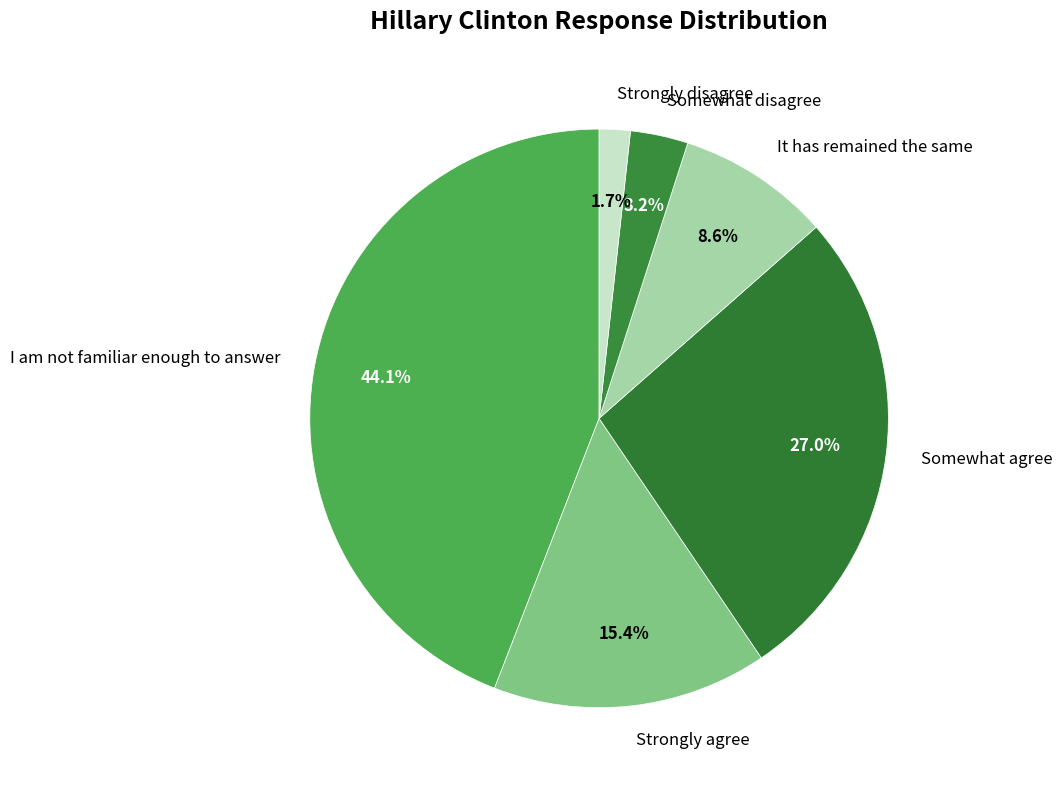

To the nearest percent, what percentage of the pie is I am not familiar enough to answer?

44%